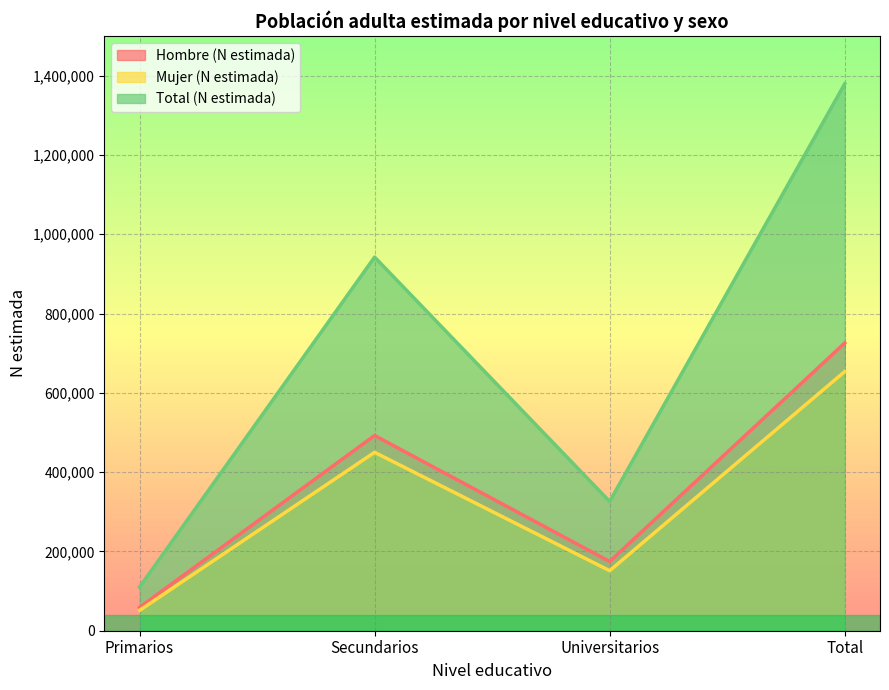

True or false: Hombre (N estimada) has more than 2 interior local peaks.

False